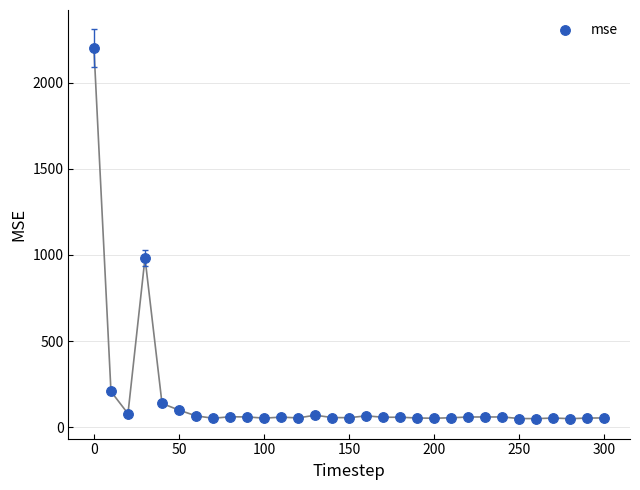

What is the range of Y values (max minus min)?

2148.0